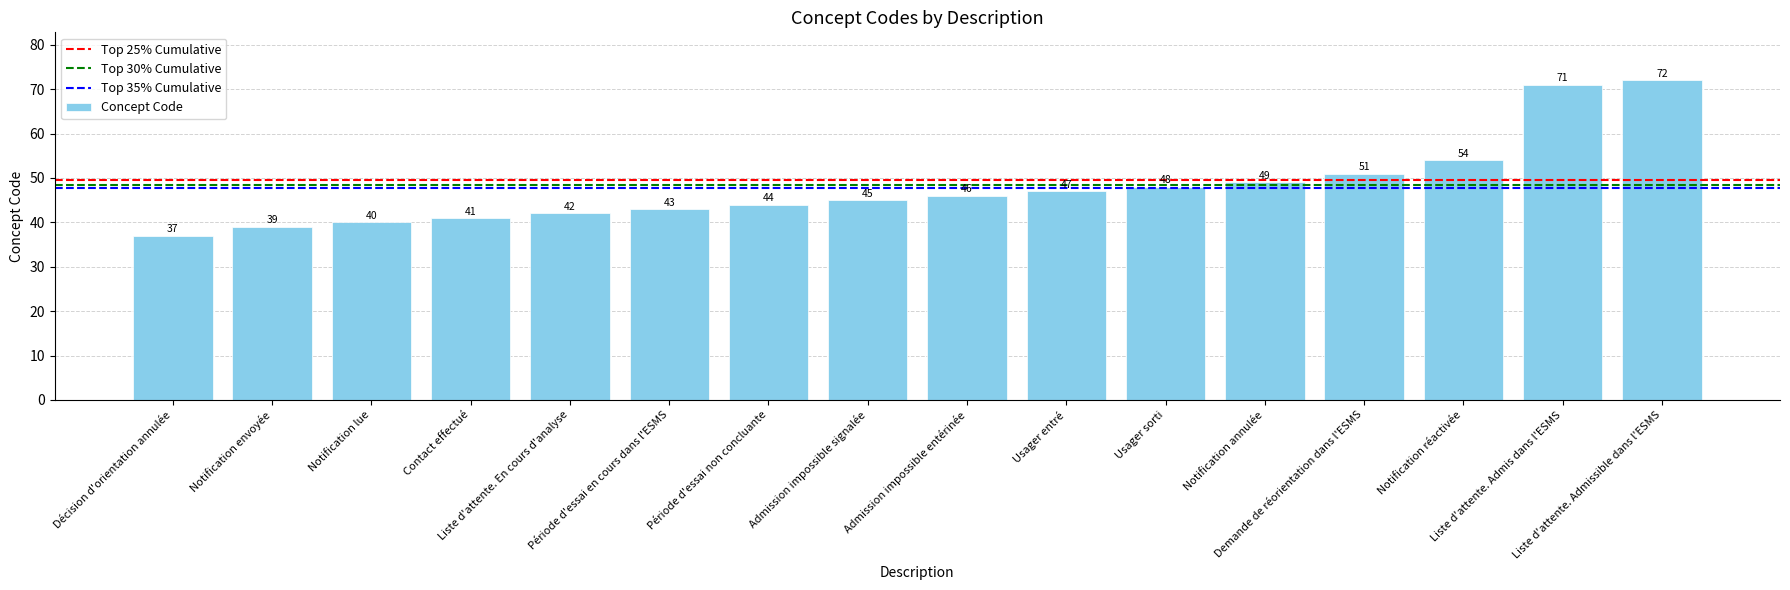

Is it true that the value at Notification envoyée is 68?

False